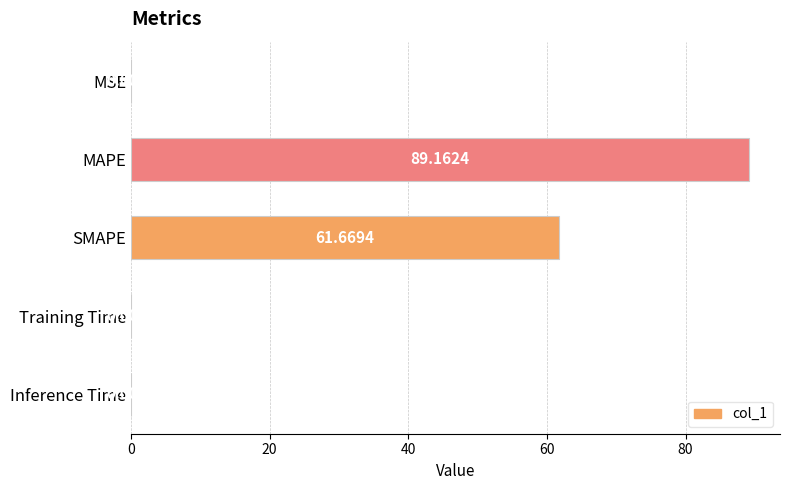

Which has a higher value, Inference Time or MSE?

Inference Time